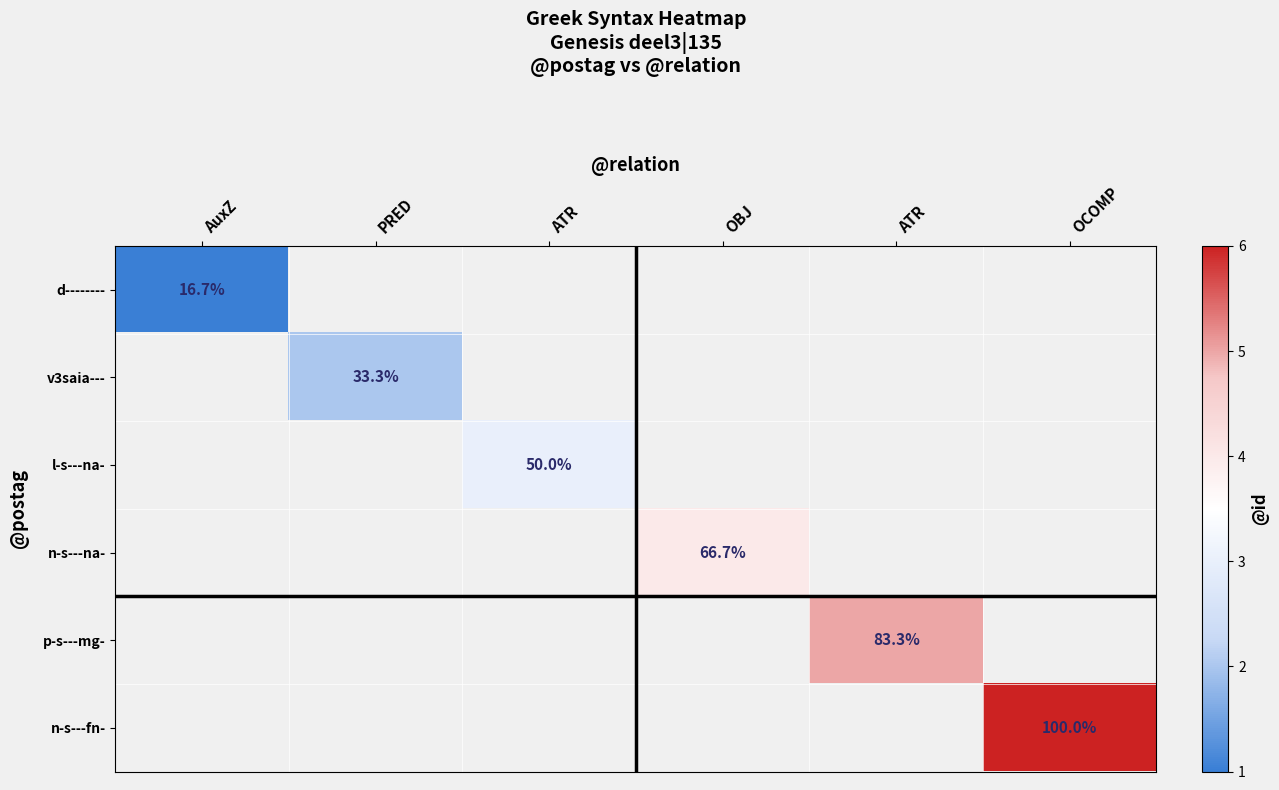

At how many categories does at least one series exceed 1?

5